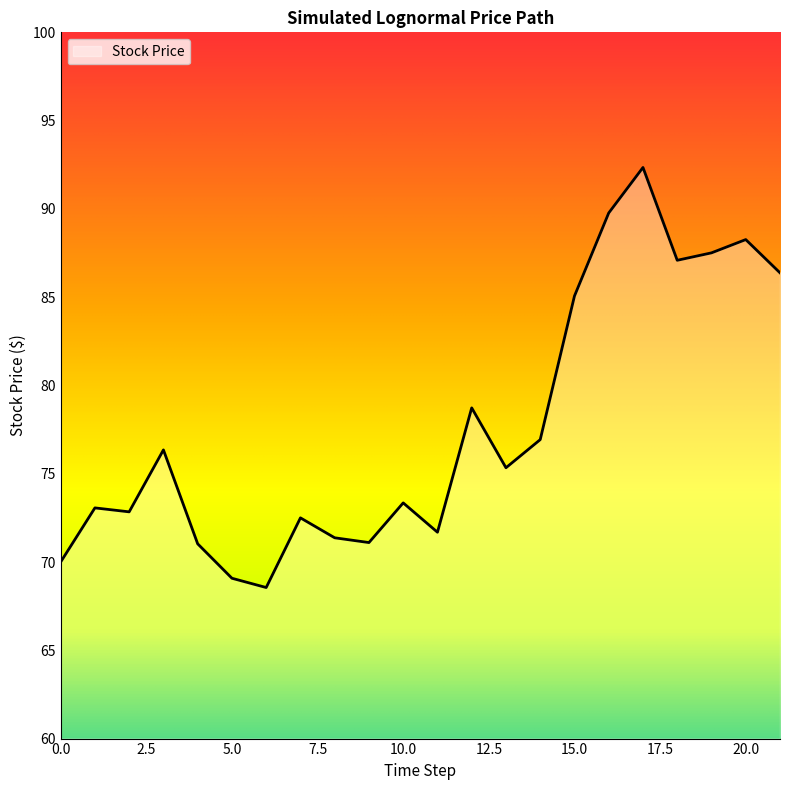

What is the greatest value displayed?

92.3